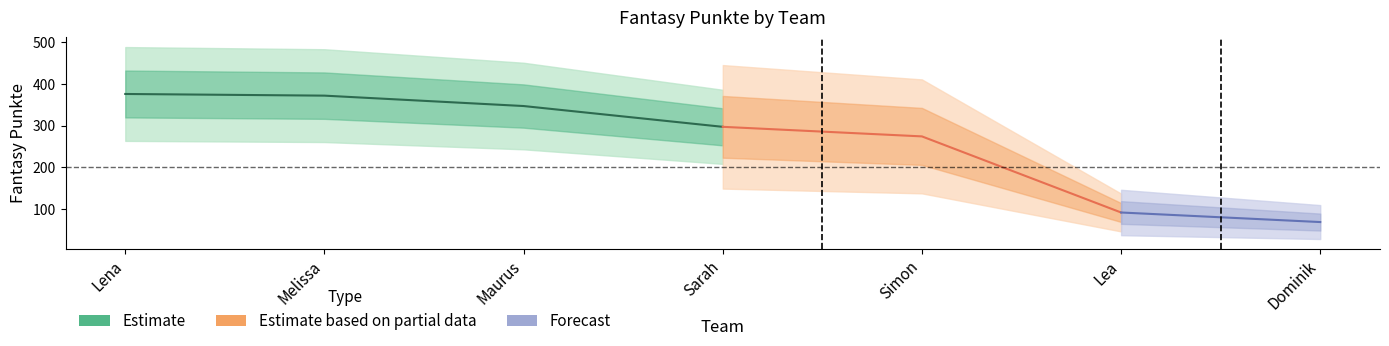

How many values exceed 297?

3